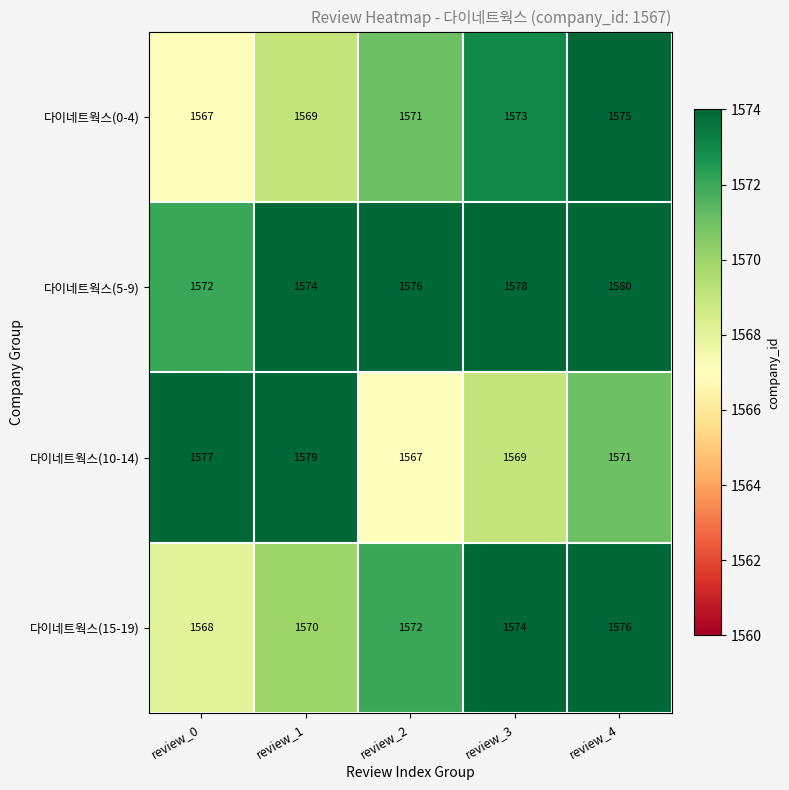

What is the highest value of the 다이네트웍스(10-14) series?

1579